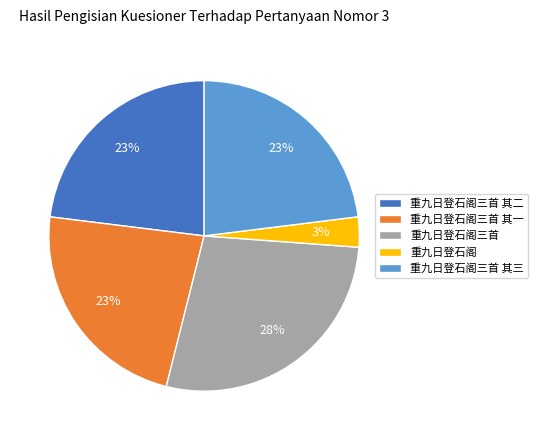

To the nearest percent, what is the combined percentage of 重九日登石阁三首 其二 and 重九日登石阁三首 其一?

46%